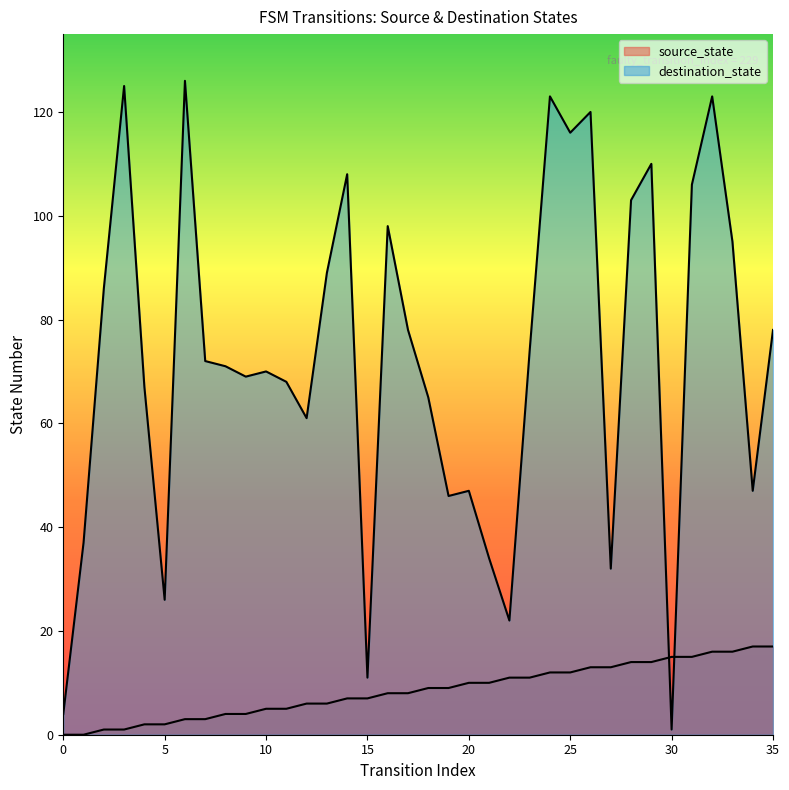

At how many categories does at least one series exceed 52?

25